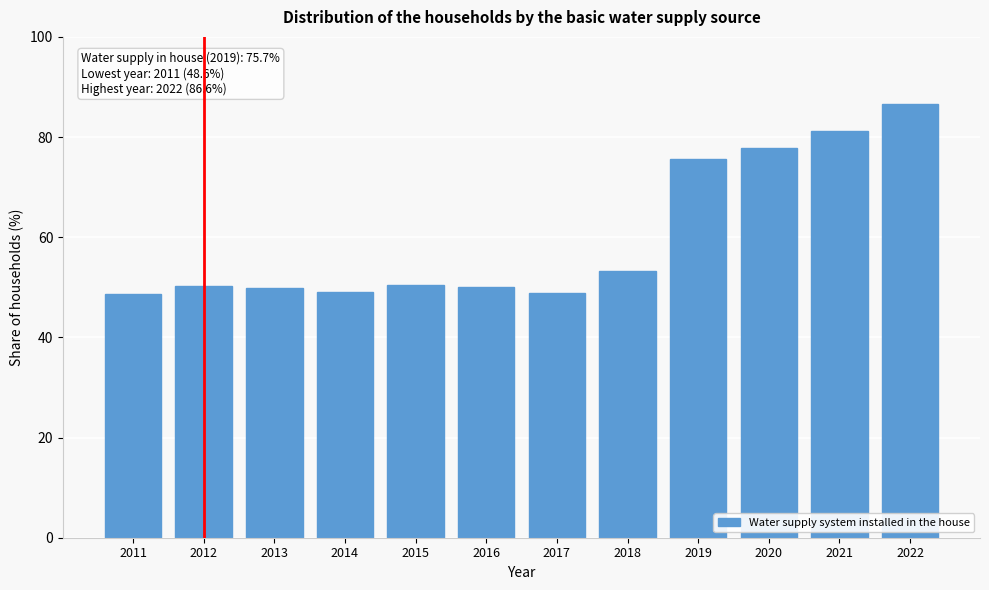

What value does the data have at 2019?

75.7